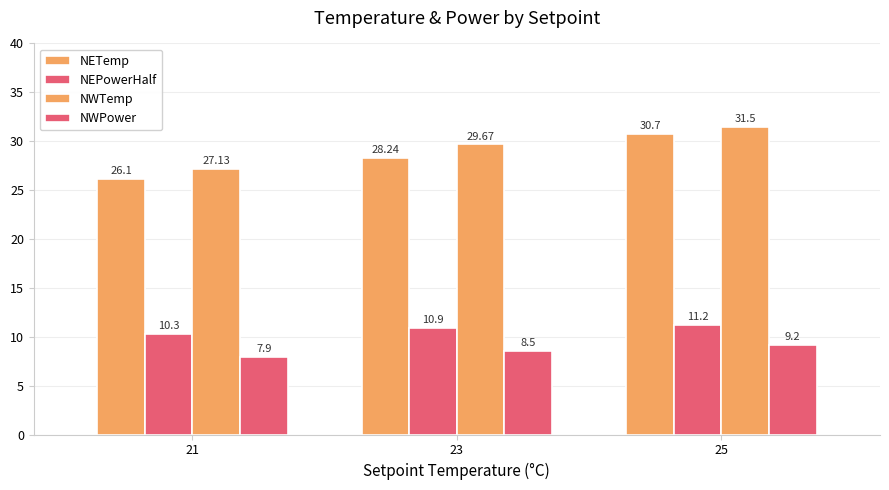

Count the number of categories in the chart.

3